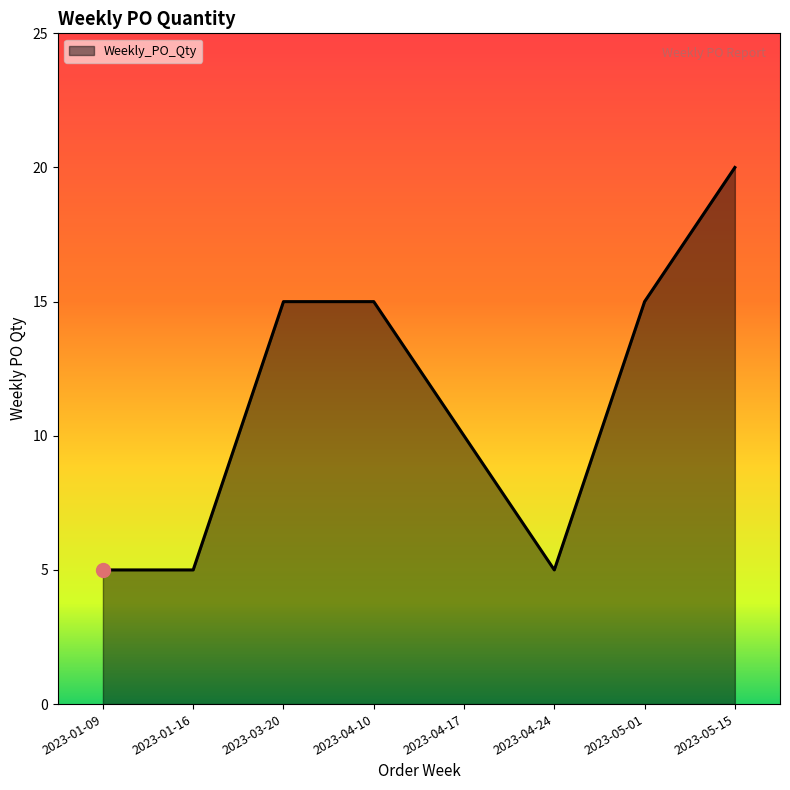

What is the minimum value shown in the chart?

5